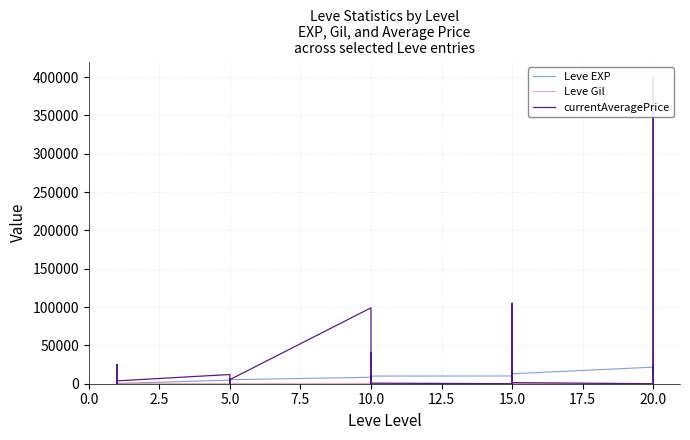

How many lines are shown in the chart?

3